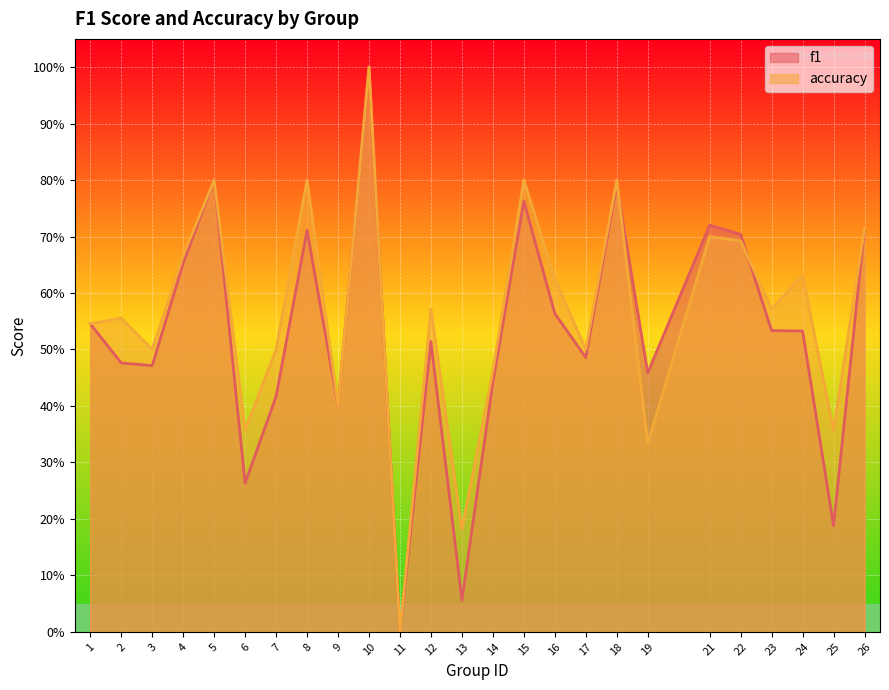

At which category does f1 reach its first local peak?

5